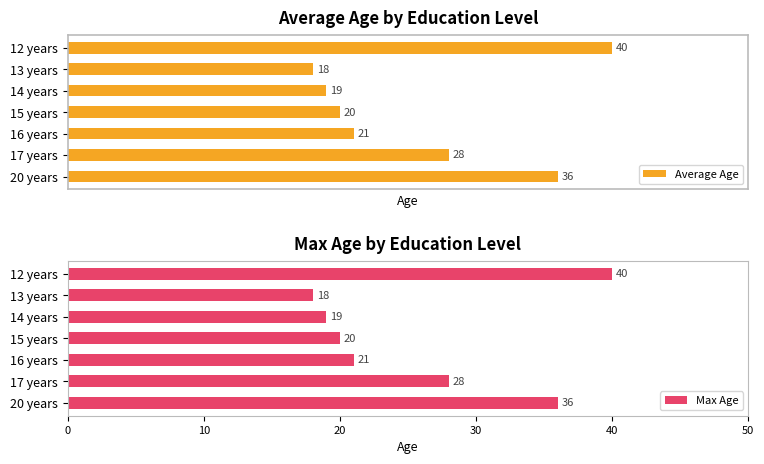

List the labels in order of Average Age value, largest first.

12 years, 20 years, 17 years, 16 years, 15 years, 14 years, 13 years